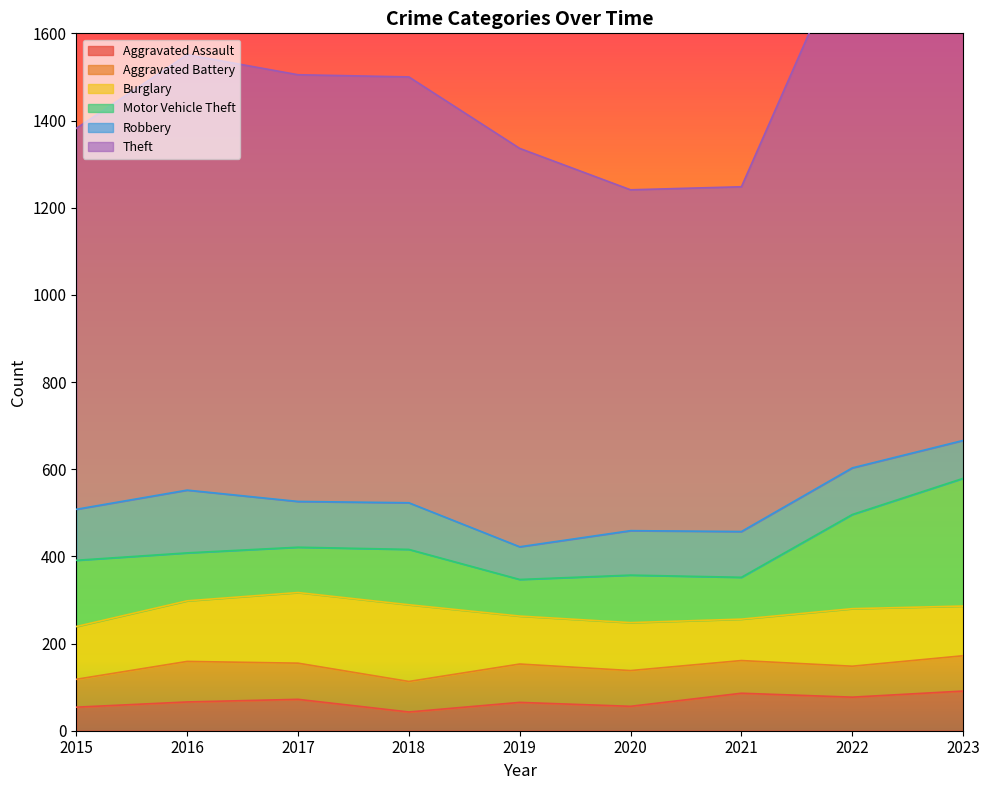

In Burglary, how many points are lower than both neighbors (excluding endpoints)?

1